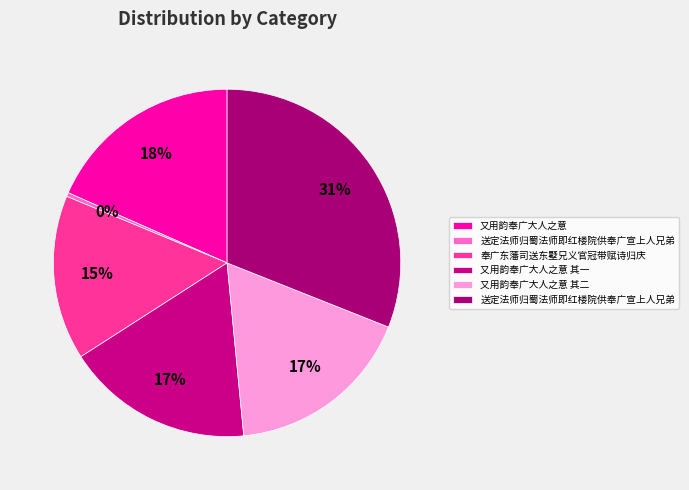

How many slices are in this pie chart?

6